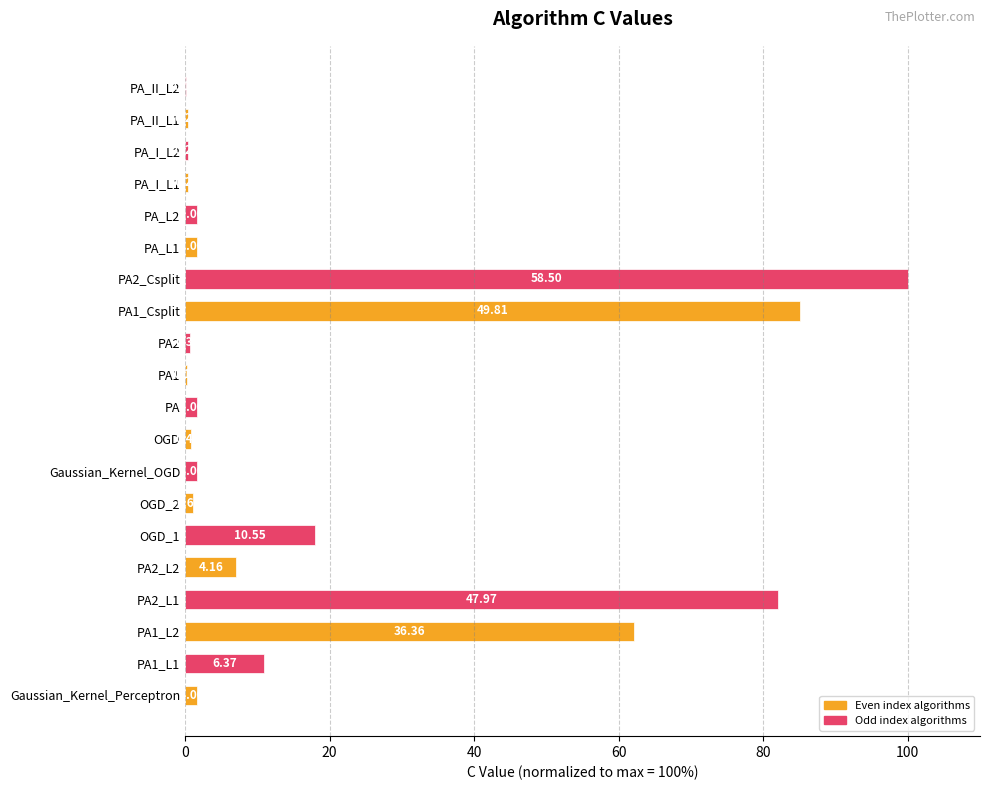

Are the bars horizontal?

Yes